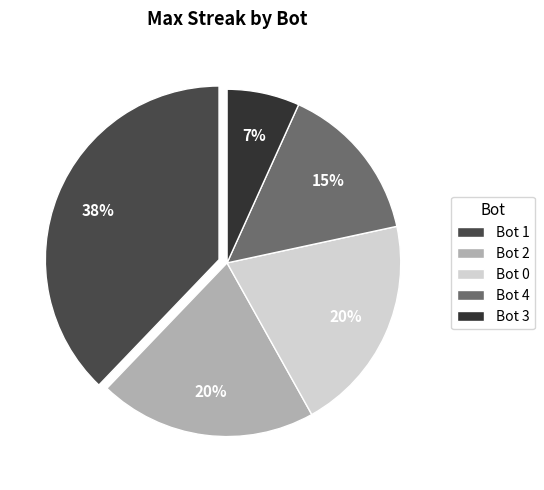

How many slices are in this pie chart?

5